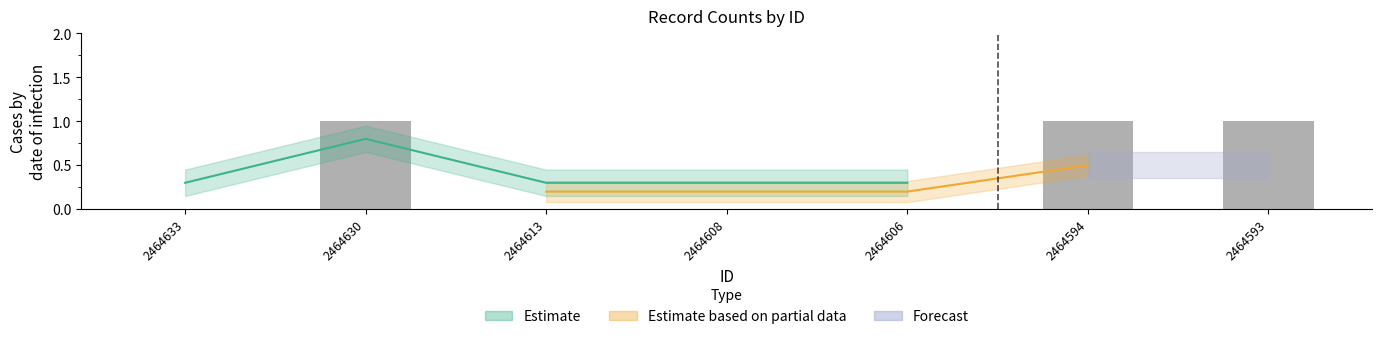

What is the greatest value displayed?

1